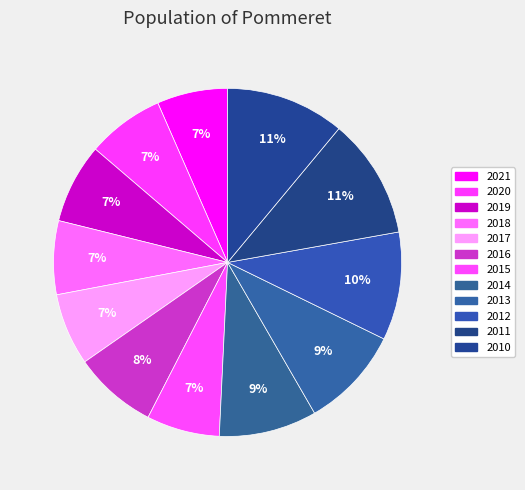

Between 2010 and 2020, which is larger?

2010